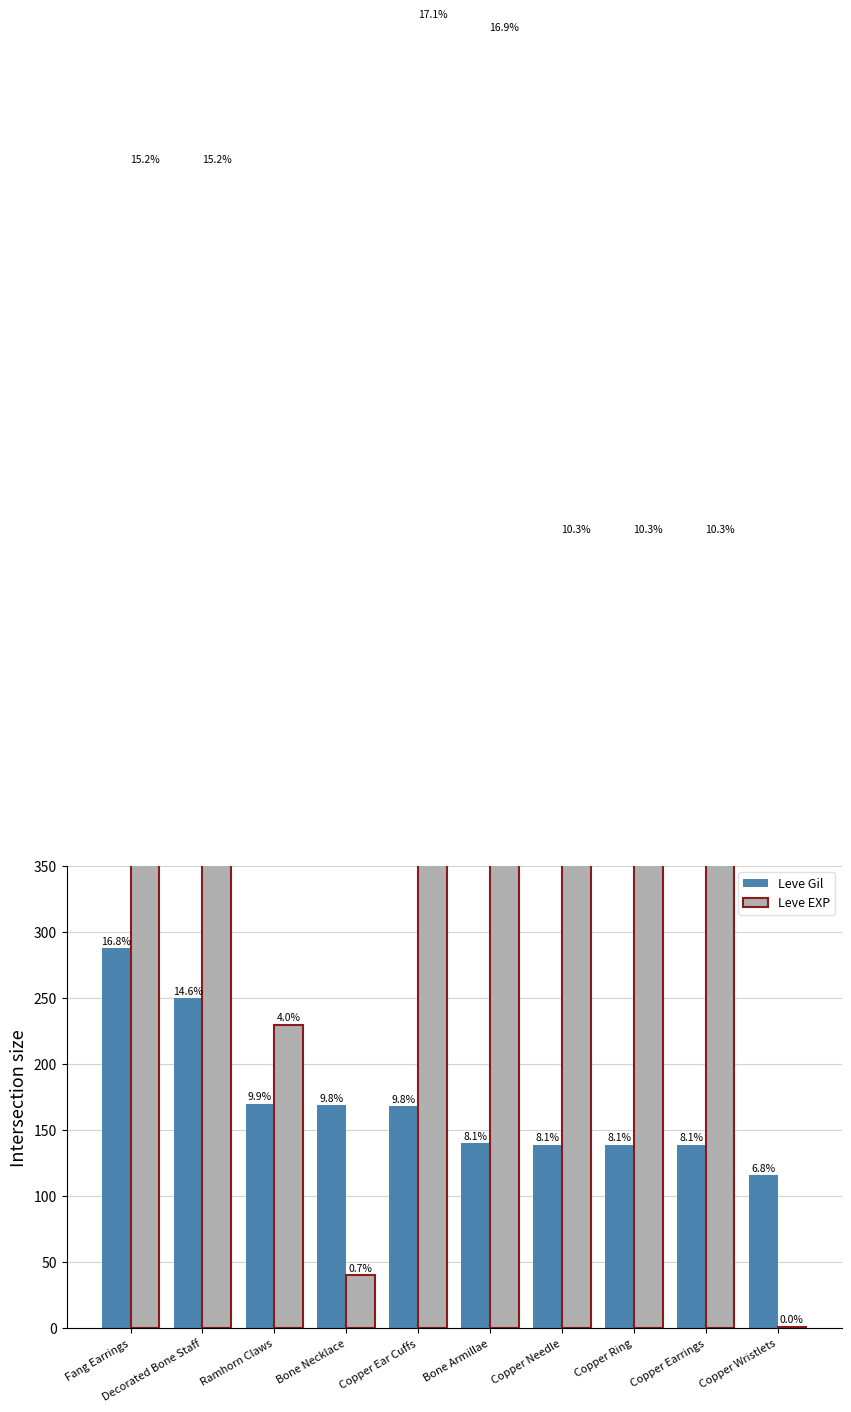

What position from the left is Bone Necklace?

4